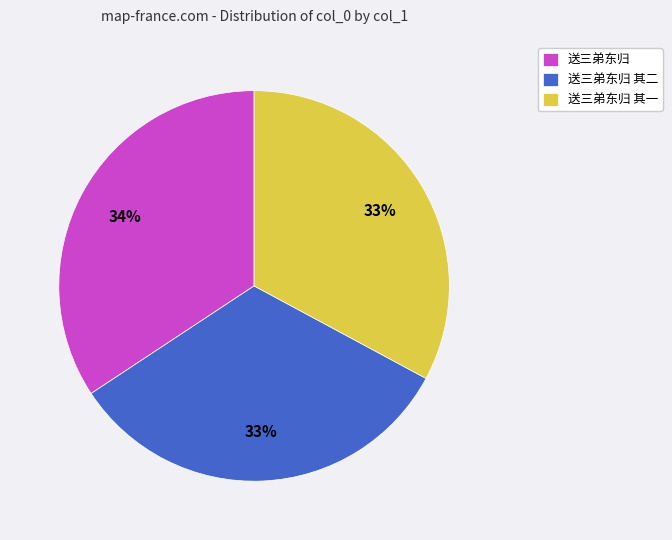

To the nearest percent, what is the difference between the largest and smallest slice percentages?

1%